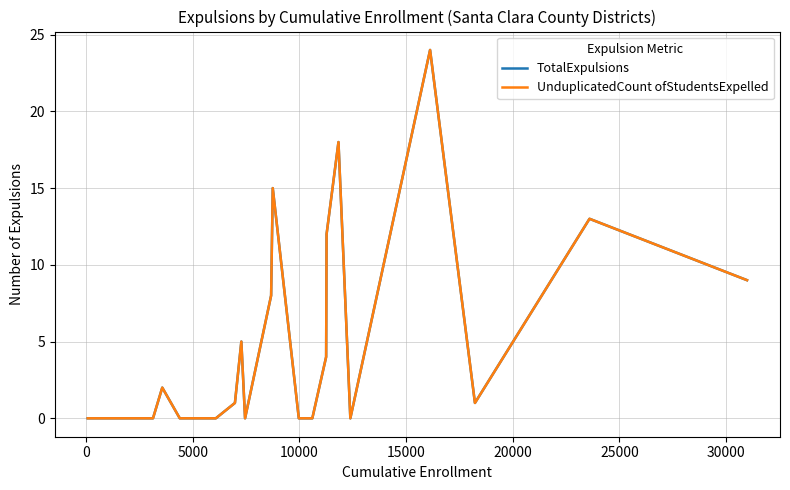

Does the chart display data point markers on the line(s)?

No